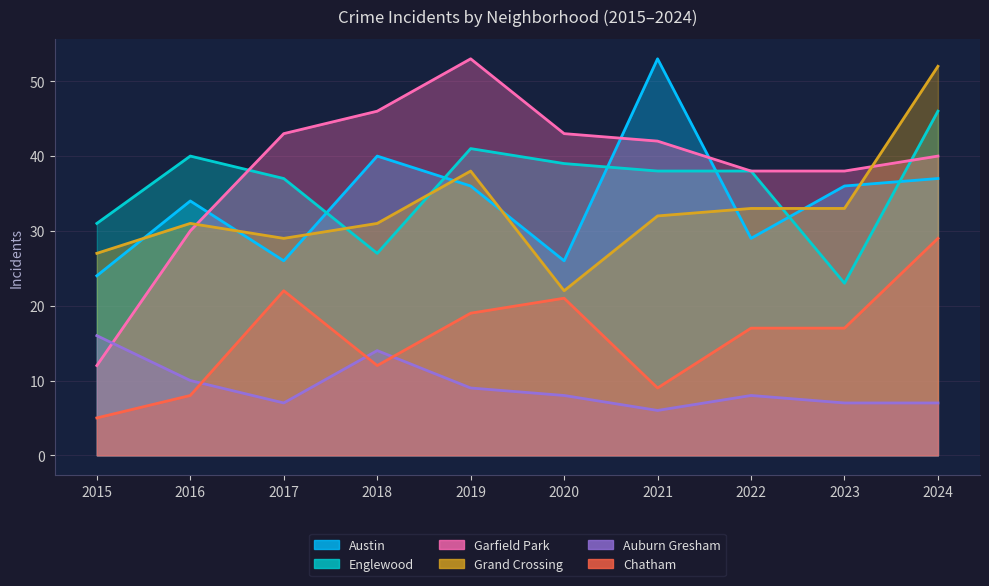

How many categories are shown in the chart?

10